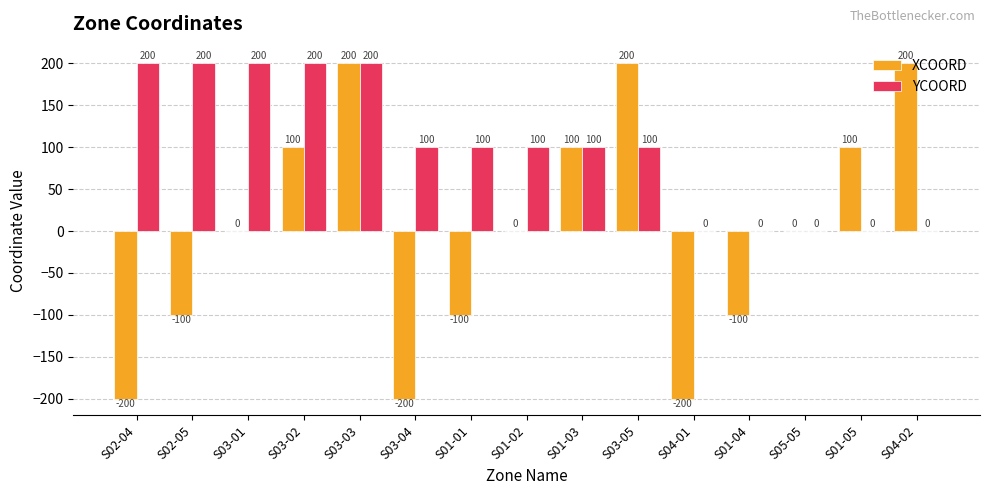

Reading left to right, what are all the values shown in this chart?

XCOORD: S02-04=-200	S02-05=-100	S03-01=0	S03-02=100	S03-03=200	S03-04=-200	S01-01=-100	S01-02=0	S01-03=100	S03-05=200	S04-01=-200	S01-04=-100	S05-05=0	S01-05=100	S04-02=200
YCOORD: S02-04=200	S02-05=200	S03-01=200	S03-02=200	S03-03=200	S03-04=100	S01-01=100	S01-02=100	S01-03=100	S03-05=100	S04-01=0	S01-04=0	S05-05=0	S01-05=0	S04-02=0